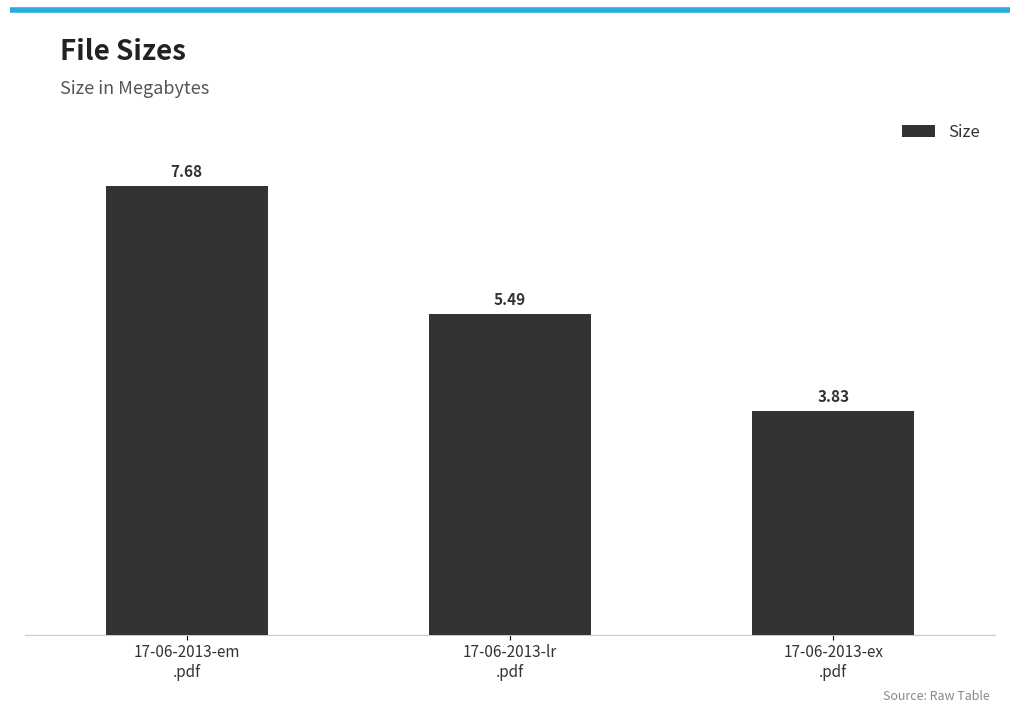

What is the difference between the maximum and second lowest values?

2.2